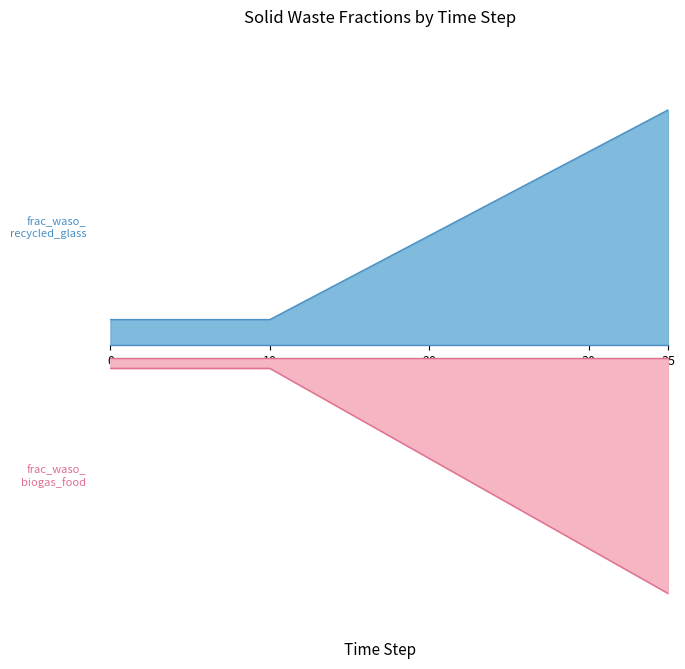

Does the chart have visible grid lines?

No